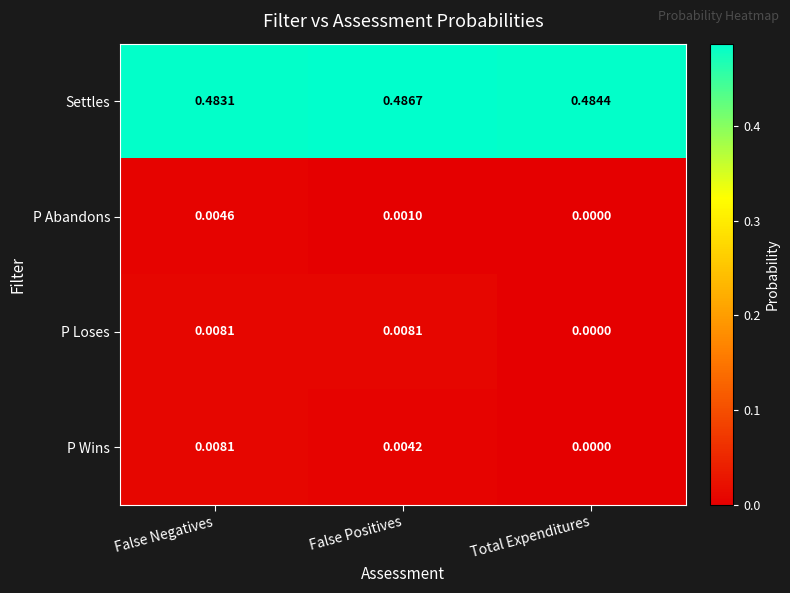

At which category is the sum across all series the highest?

False Negatives